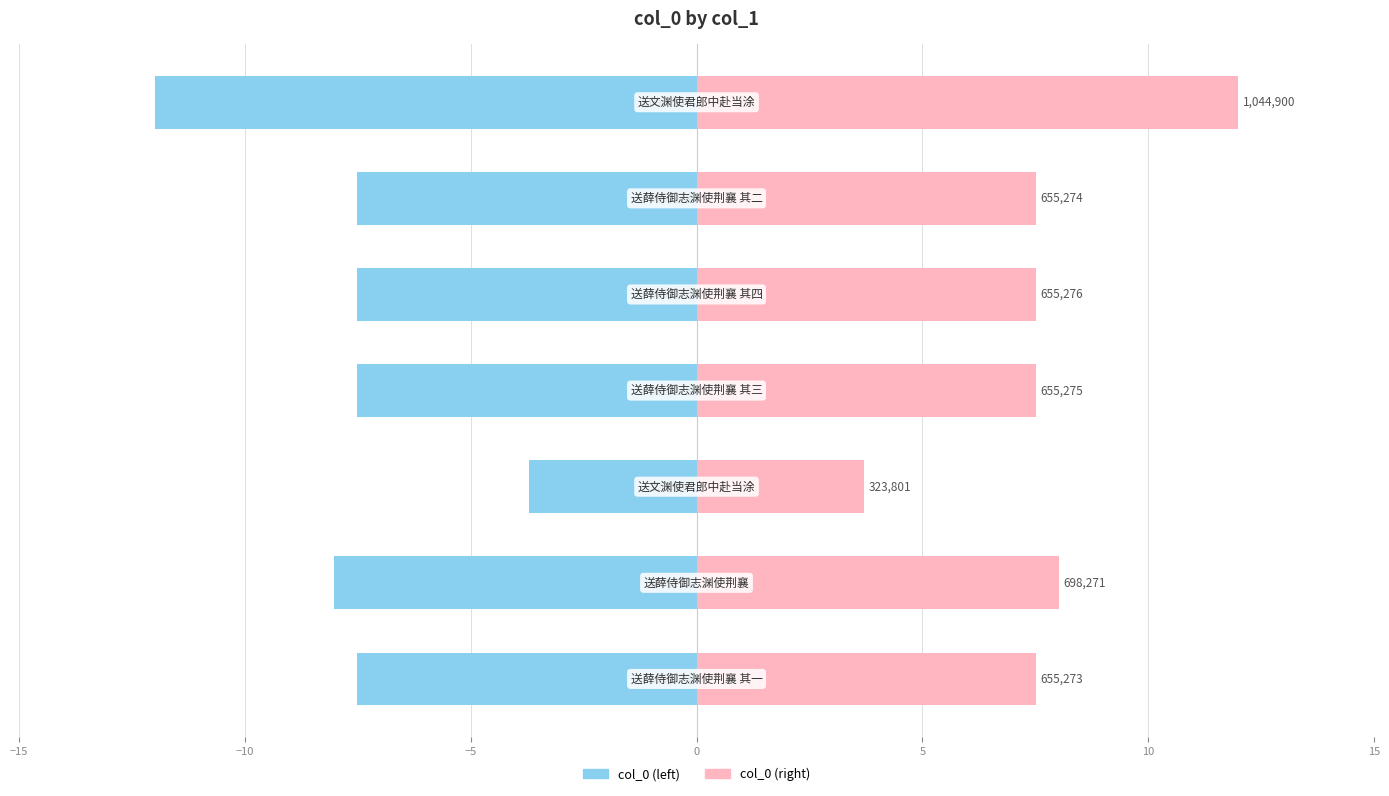

What is the difference between the maximum and minimum values in the col_0 (right) series?

8.3